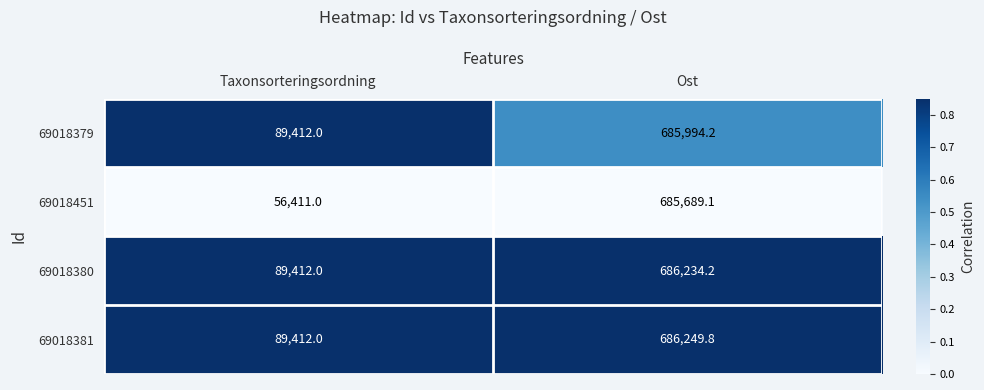

Which series has the largest total across all categories?

69018381